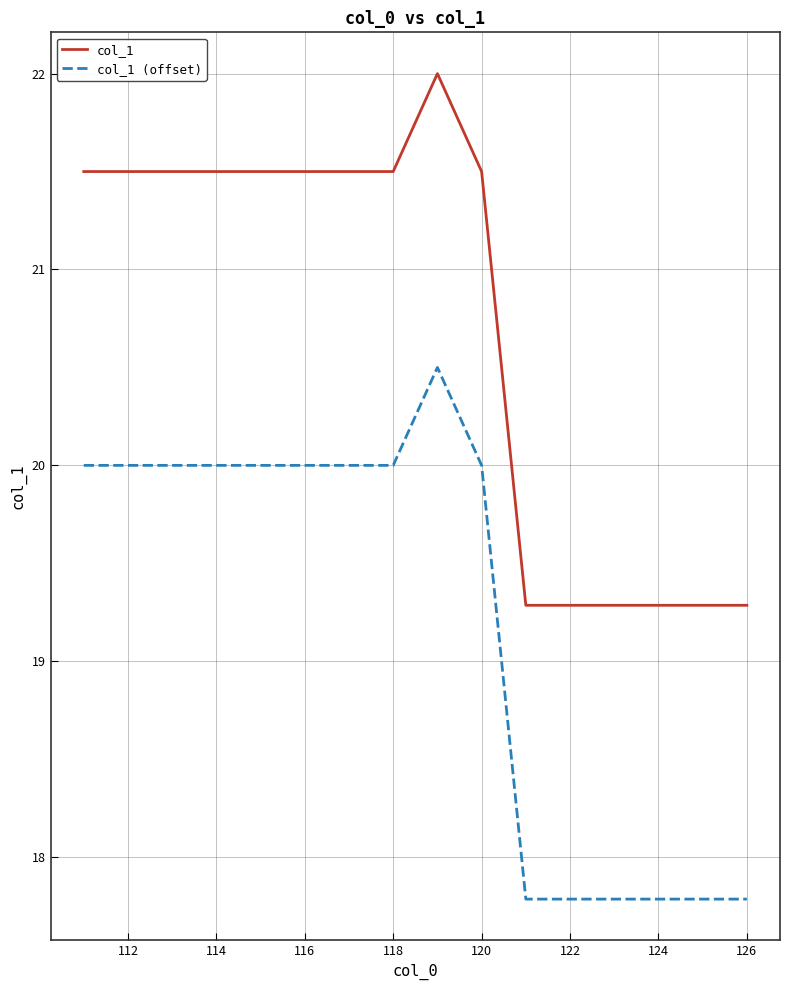

True or false: col_1 (offset) and col_1 intersect in this chart.

False